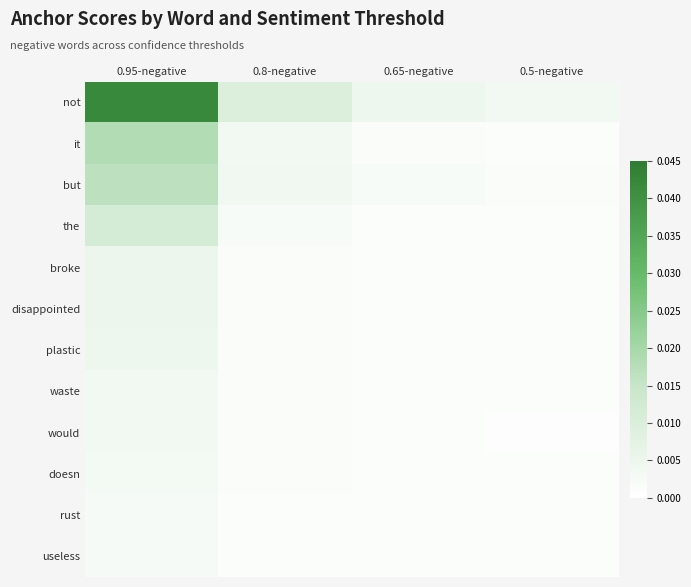

How many distinct data groups are displayed?

12